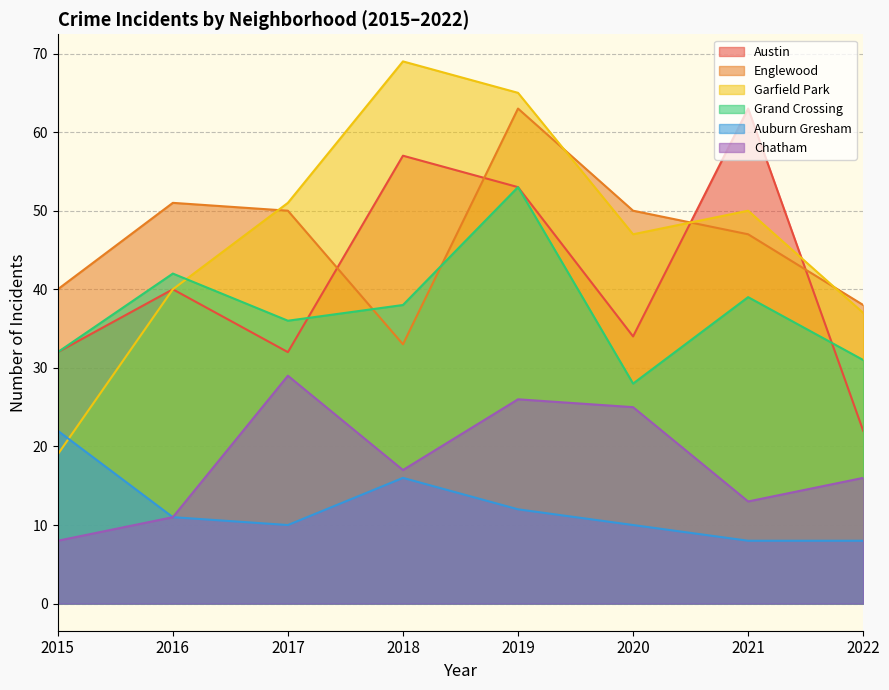

What is the greatest value displayed?

69